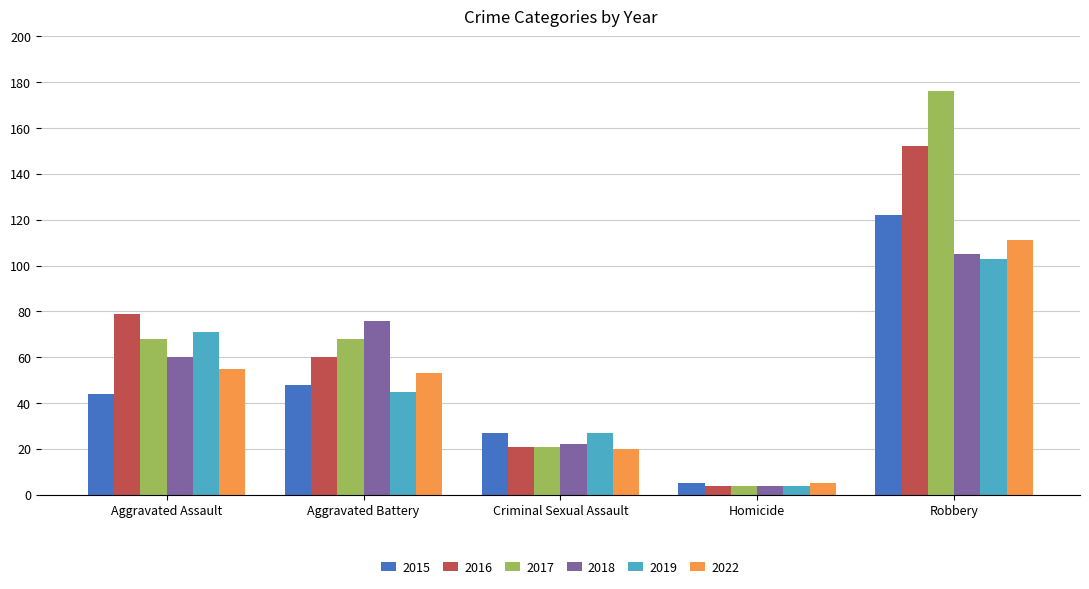

Reading left to right, list all the values displayed in this chart.

2015: Aggravated Assault=44	Aggravated Battery=48	Criminal Sexual Assault=27	Homicide=5	Robbery=122
2016: Aggravated Assault=79	Aggravated Battery=60	Criminal Sexual Assault=21	Homicide=4	Robbery=152
2017: Aggravated Assault=68	Aggravated Battery=68	Criminal Sexual Assault=21	Homicide=4	Robbery=176
2018: Aggravated Assault=60	Aggravated Battery=76	Criminal Sexual Assault=22	Homicide=4	Robbery=105
2019: Aggravated Assault=71	Aggravated Battery=45	Criminal Sexual Assault=27	Homicide=4	Robbery=103
2022: Aggravated Assault=55	Aggravated Battery=53	Criminal Sexual Assault=20	Homicide=5	Robbery=111